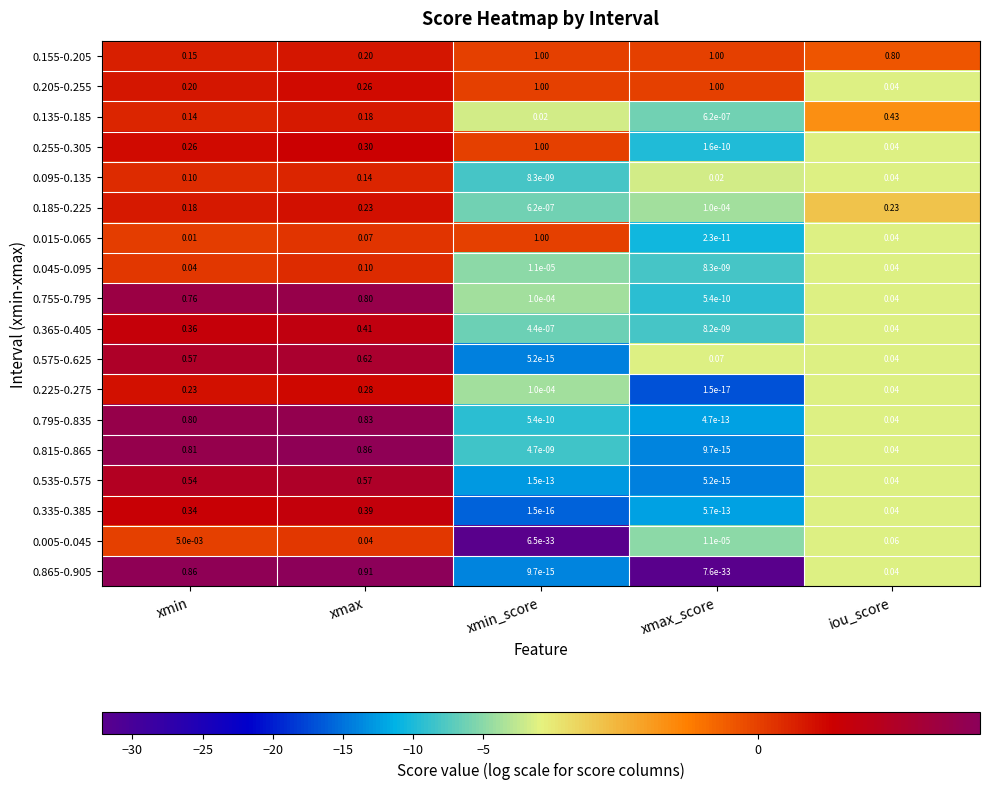

Count the number of categories in the chart.

5